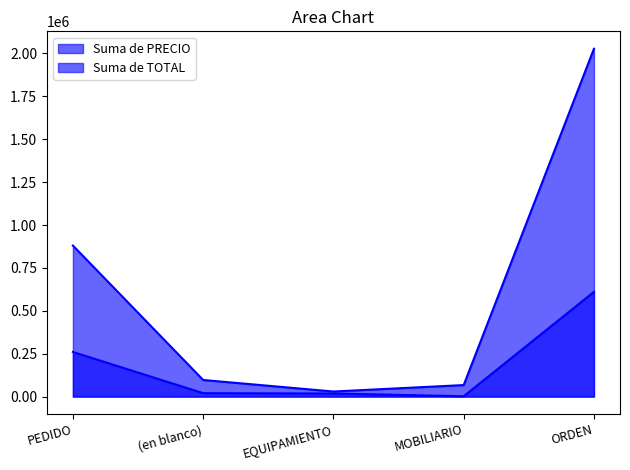

Which category has the highest value in the Suma de PRECIO series?

ORDEN